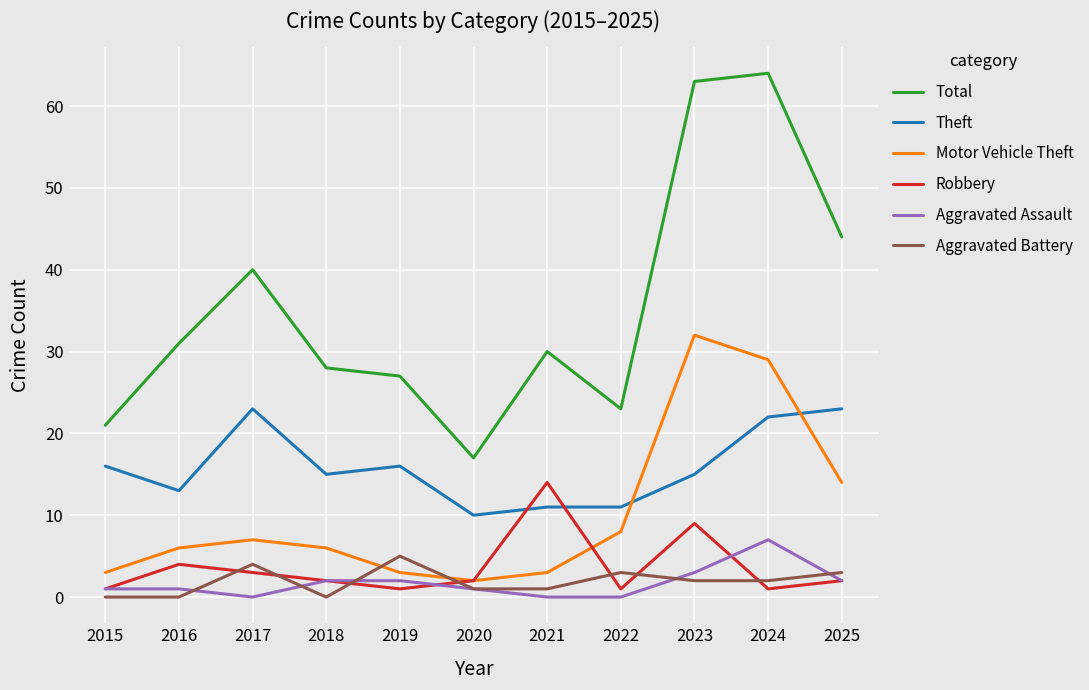

Is it true that Motor Vehicle Theft equals 44 at 2024?

False